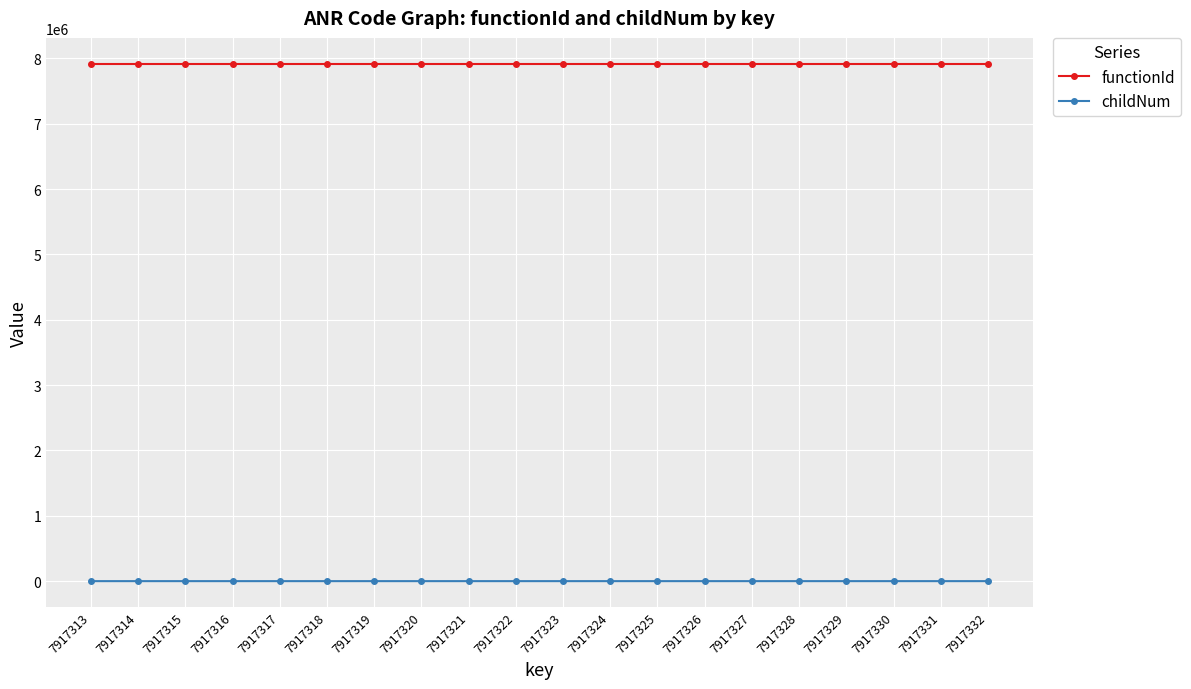

True or false: functionId has a value of 7917312 at 7917315.

True